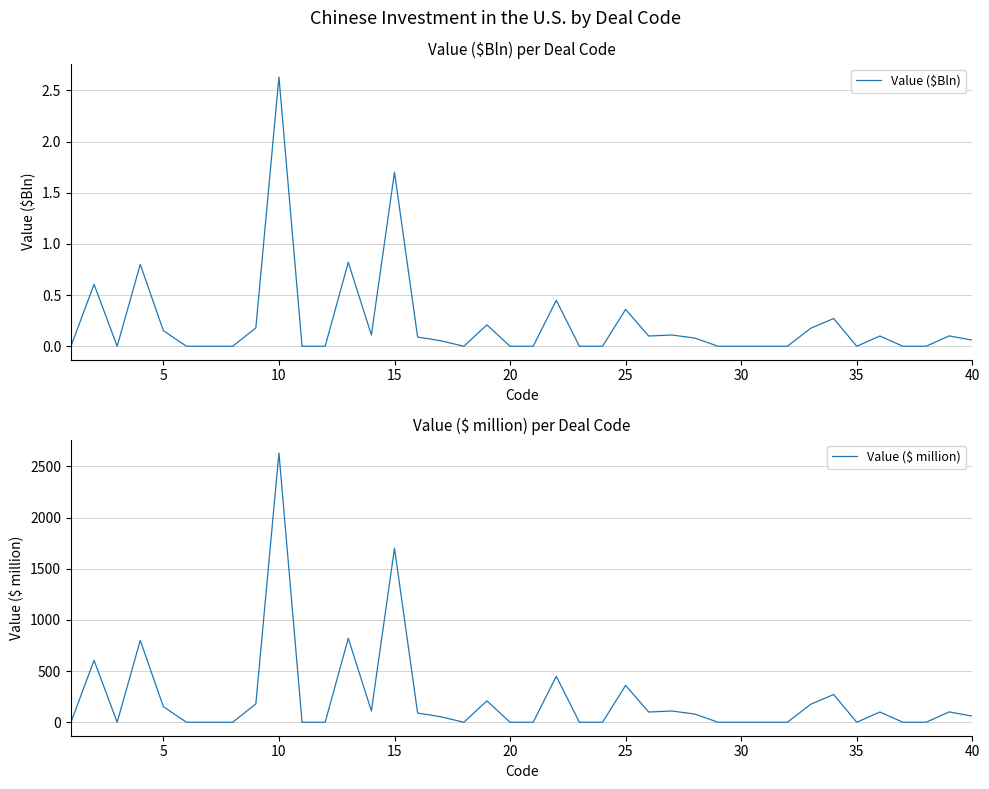

How many interior local valleys does the Value ($ million) series have?

5